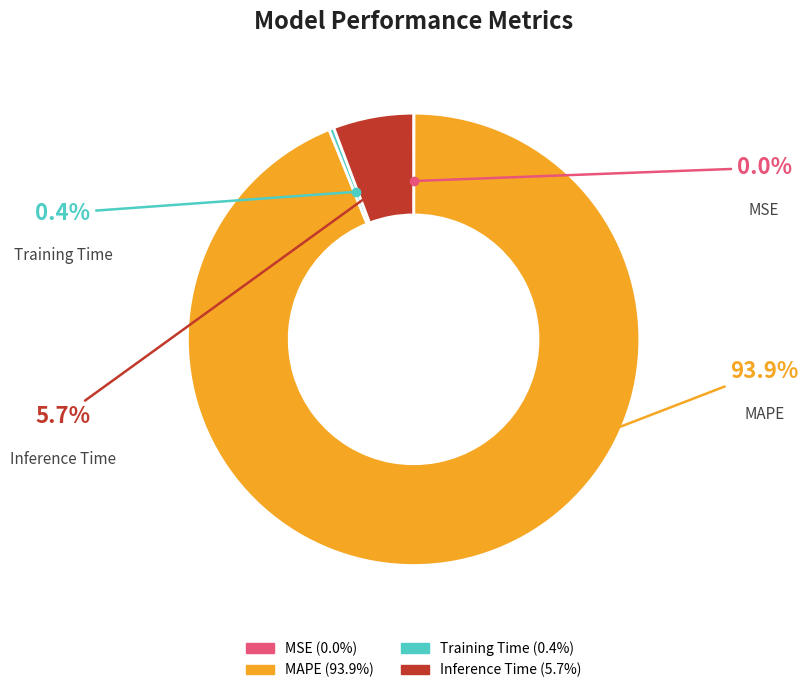

Is there any slice that represents more than half of the pie?

Yes